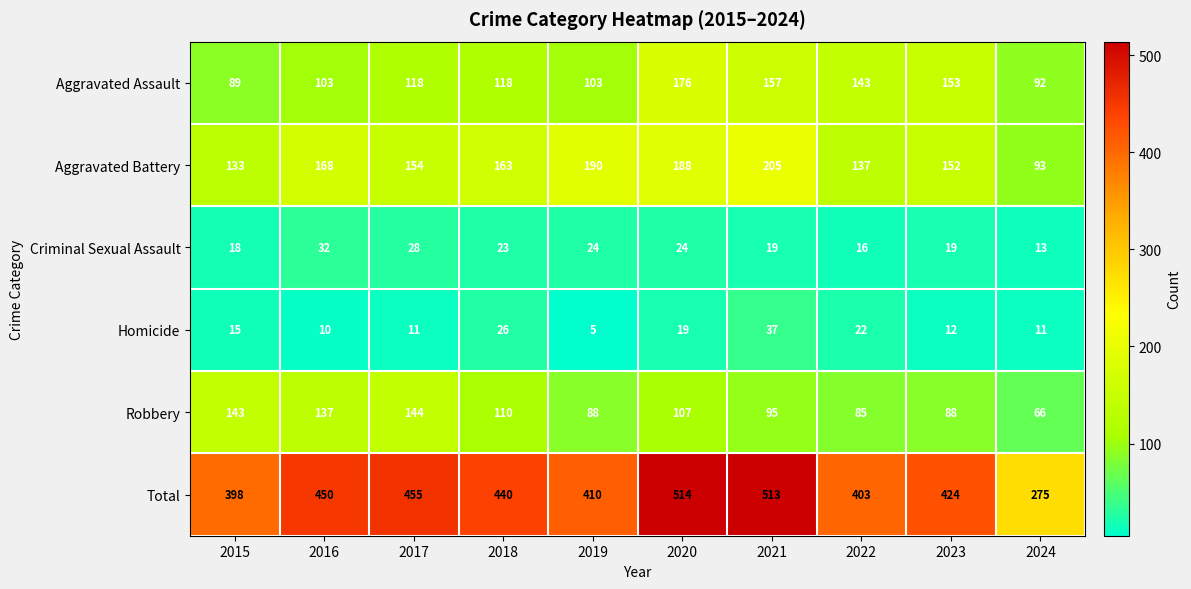

What is the lowest value of the Robbery series?

66